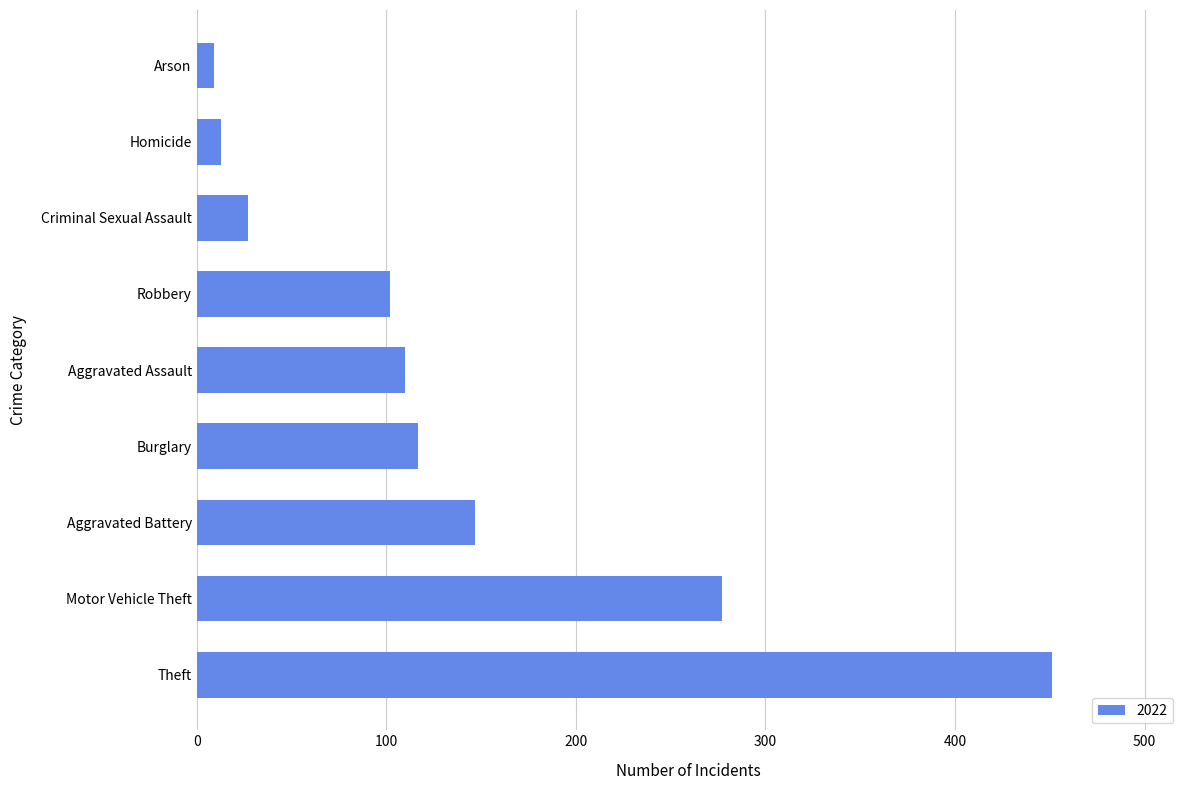

Reading top to bottom, list all the values displayed in this chart.

Arson=9	Homicide=13	Criminal Sexual Assault=27	Robbery=102	Aggravated Assault=110	Burglary=117	Aggravated Battery=147	Motor Vehicle Theft=277	Theft=451